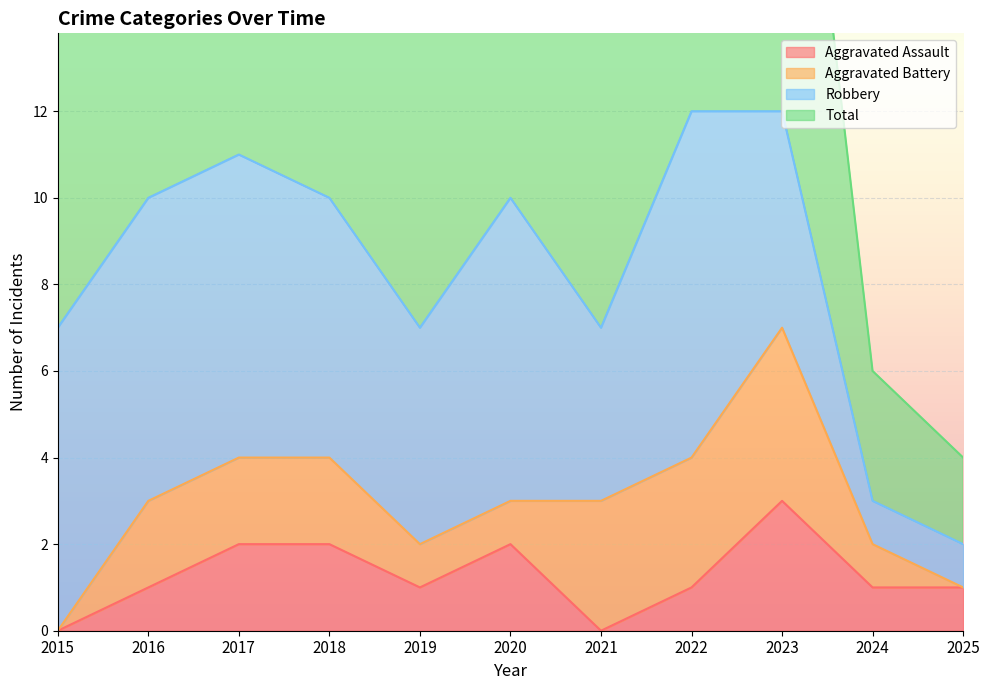

True or false: Aggravated Assault and Total cross at least once.

False